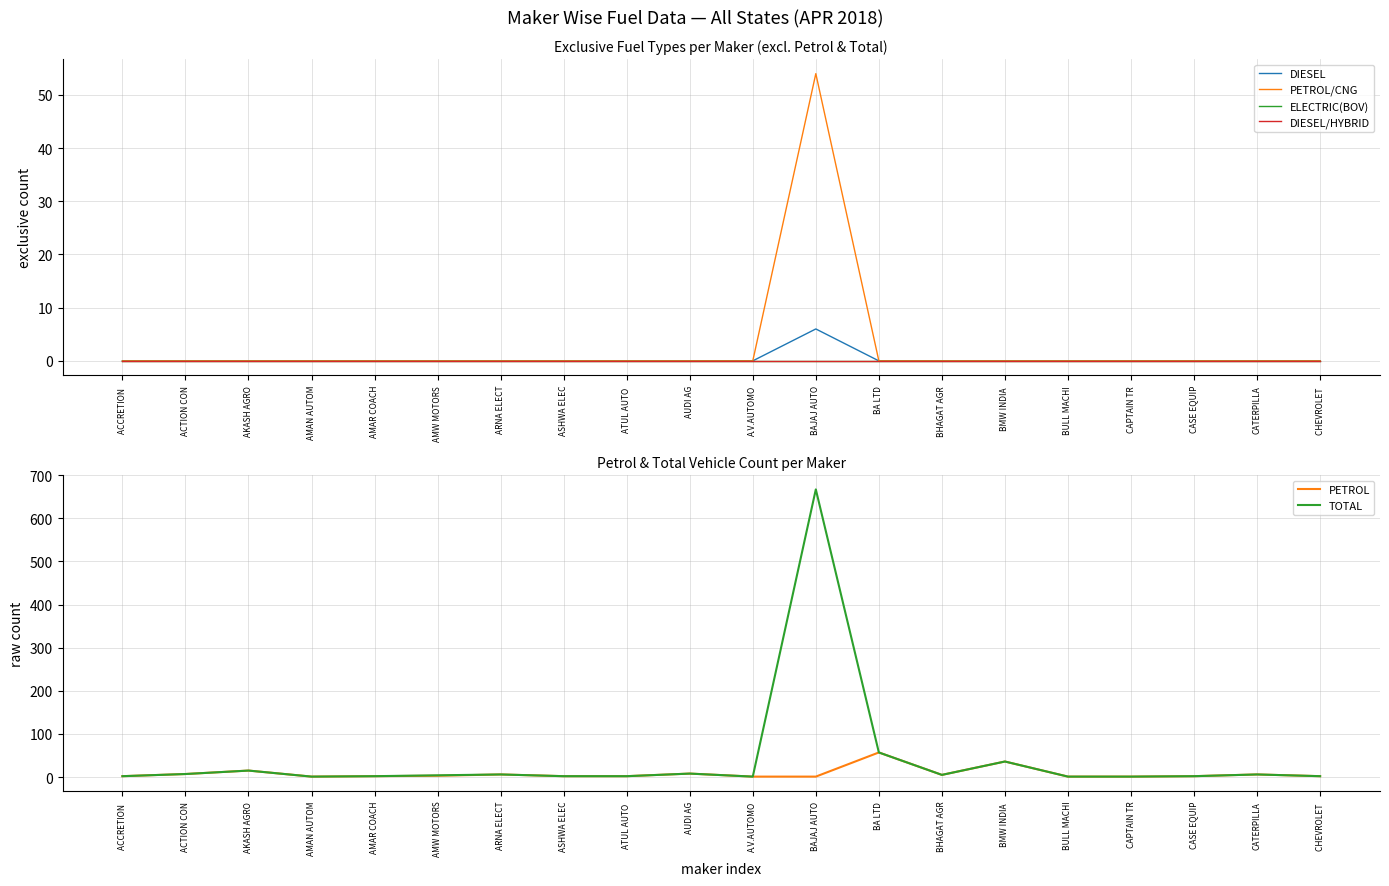

At which category does the chart reach its minimum across all series?

ACCRETION 